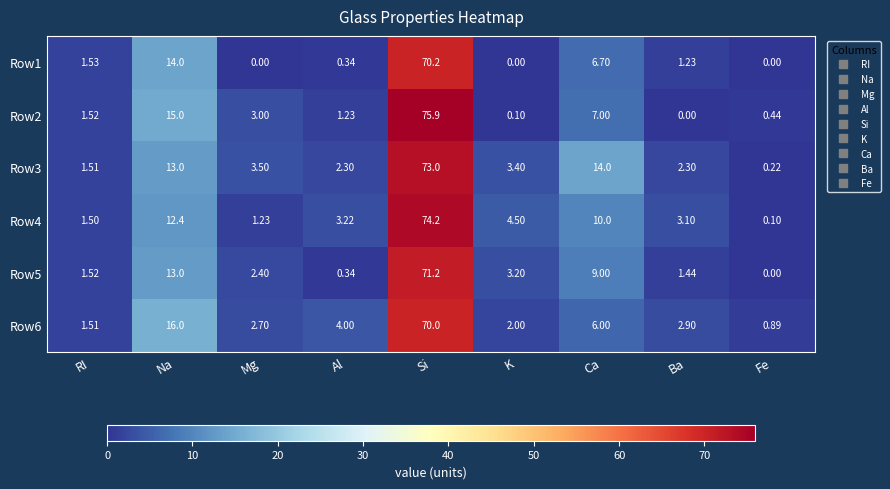

Where does the Row2 series first go above 1?

RI